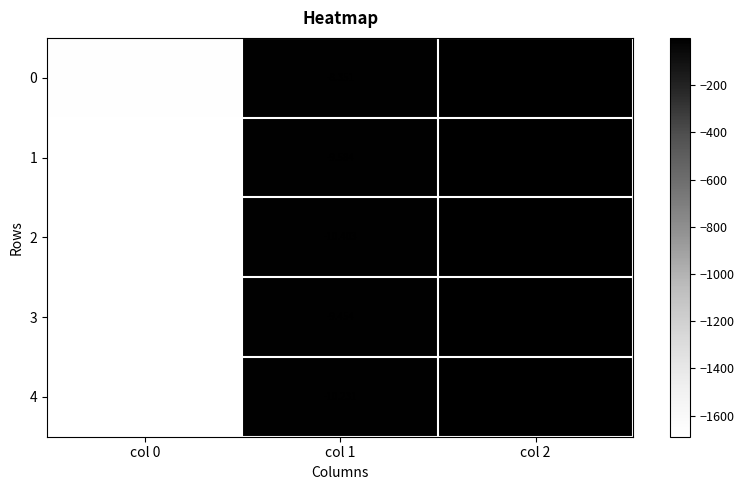

Is the value of 1 at col 1 greater than the value of 2 at col 2?

No